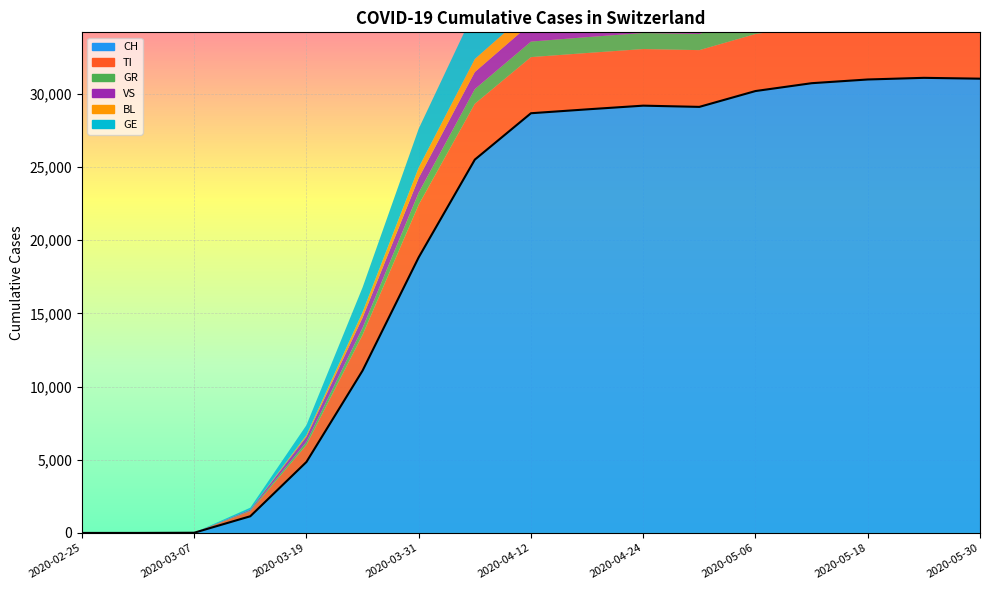

How many values in GR are above zero?

15